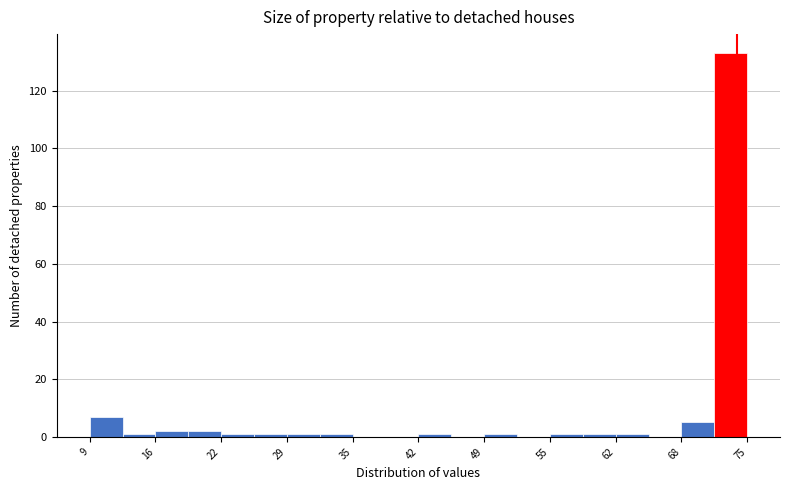

Read against the x-axis, roughly where is the centre of the tallest bar?

73